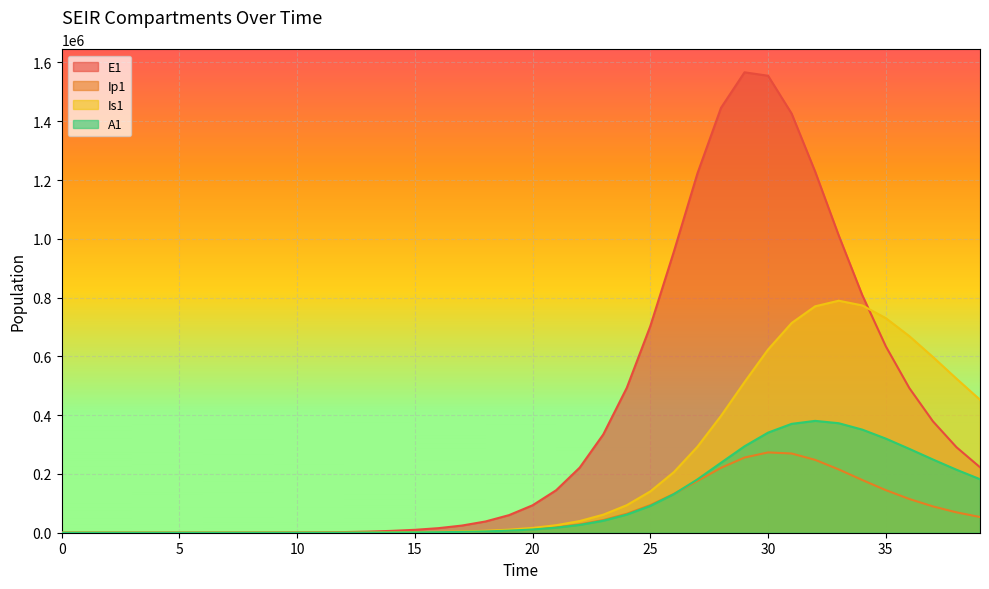

Which series has the widest spread of values?

E1